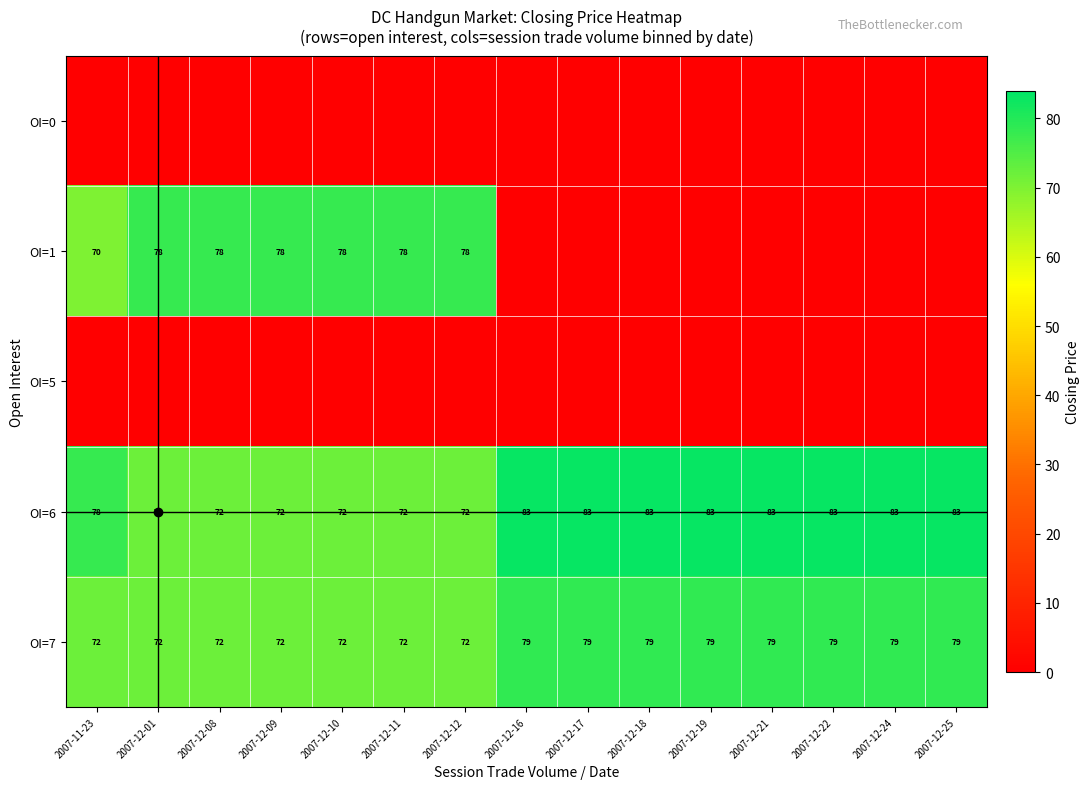

Is it true that OI=6 equals 28 at 2007-12-16?

False